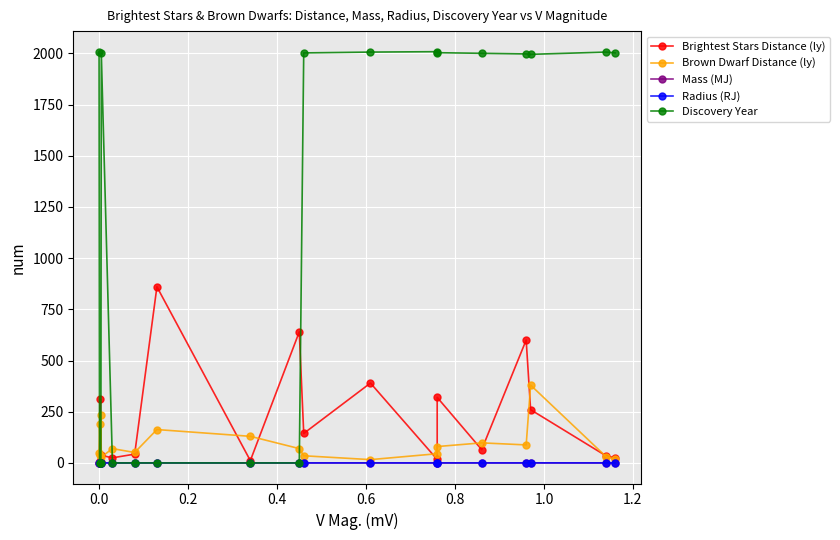

True or false: Discovery Year has more than 0 interior local peaks.

True